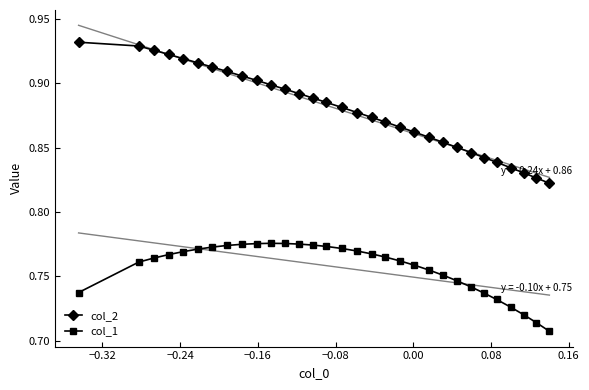

At how many categories does at least one series exceed 0?

31